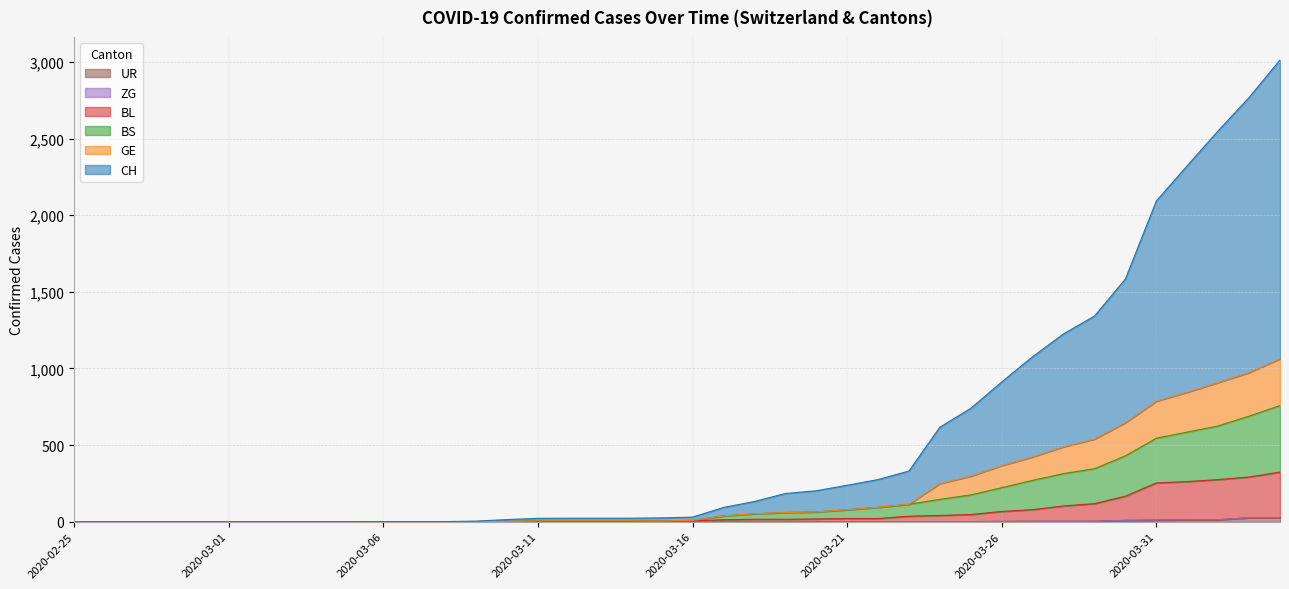

True or false: BS and BL cross at least once.

False